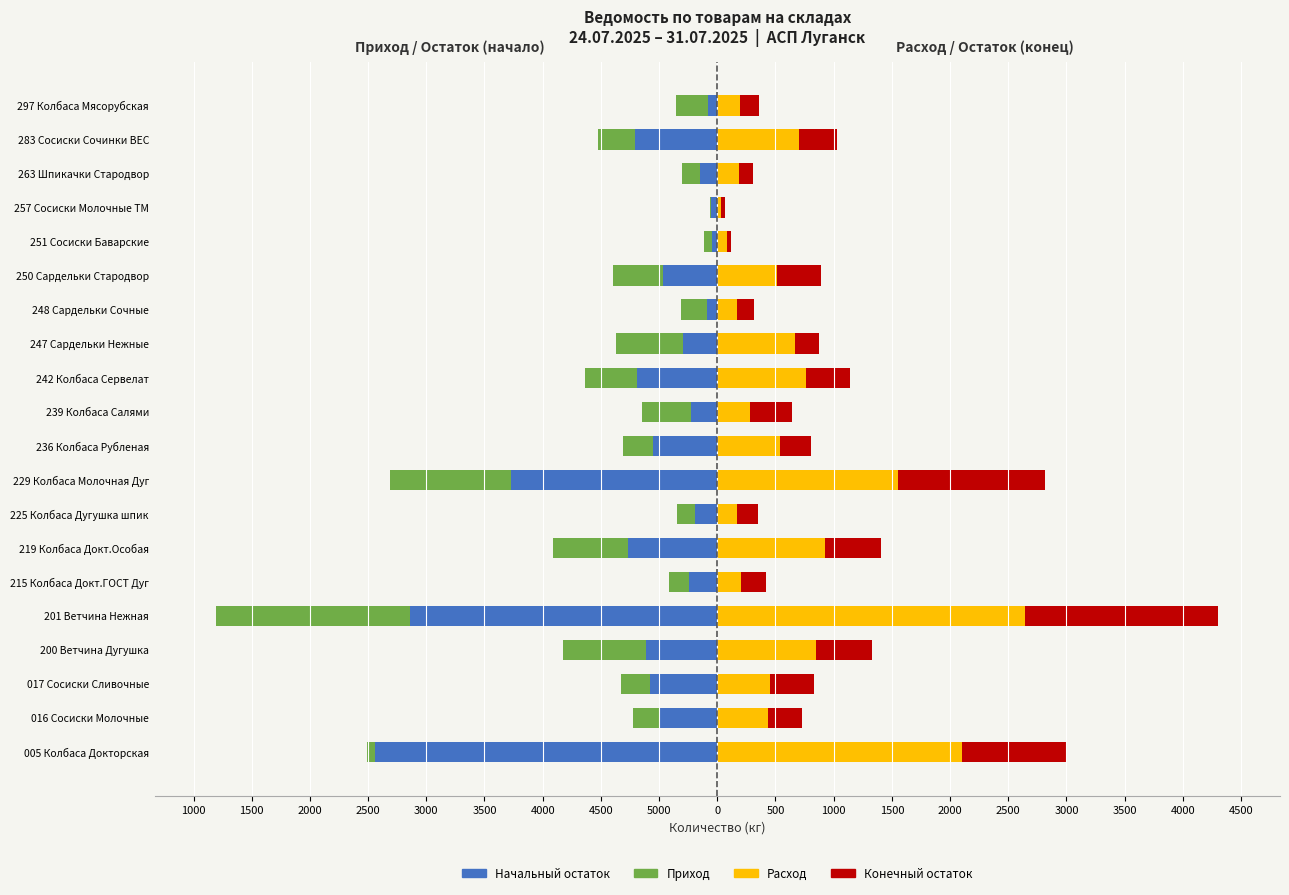

At 225 Колбаса Дугушка шпик, list the series in order from smallest to largest.

Начальный остаток, Приход, Расход, Конечный остаток